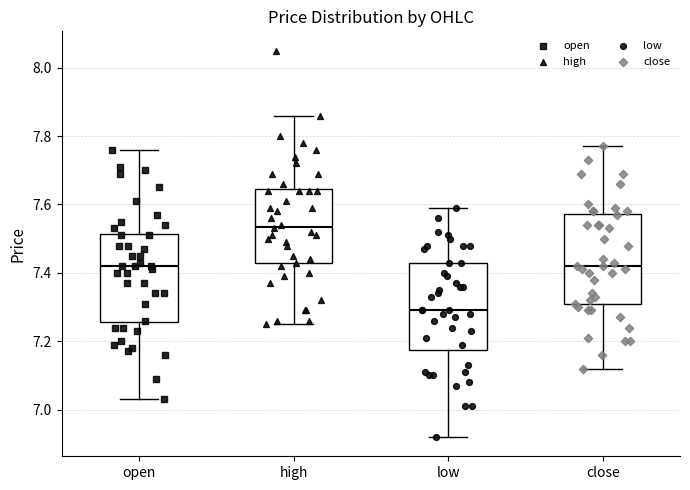

Where does the upper whisker of the box for close end on the y-axis? The values are not printed on the chart, so give them approximately, as read against the axis.

7.78